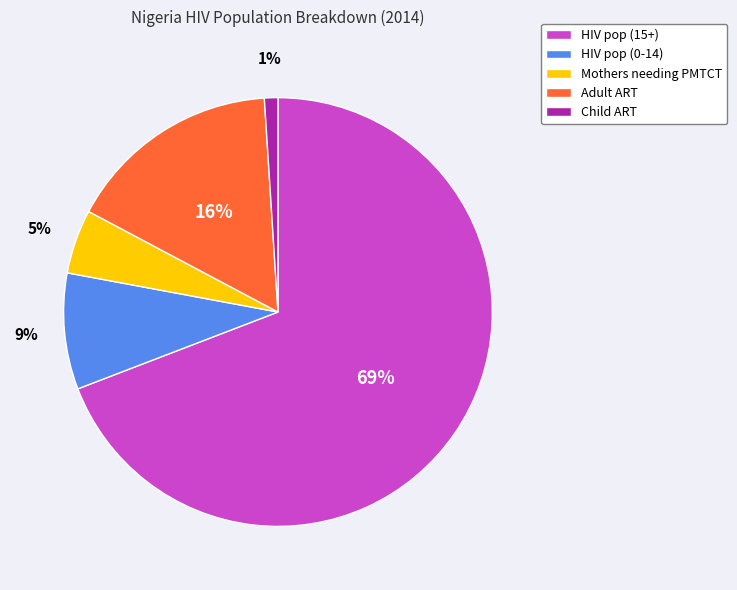

To the nearest percent, what is the difference between the largest and smallest slice percentages?

68%